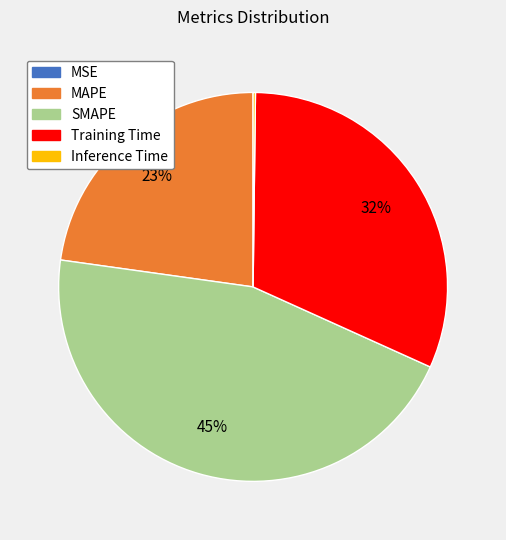

Which category has the biggest portion of the pie?

SMAPE